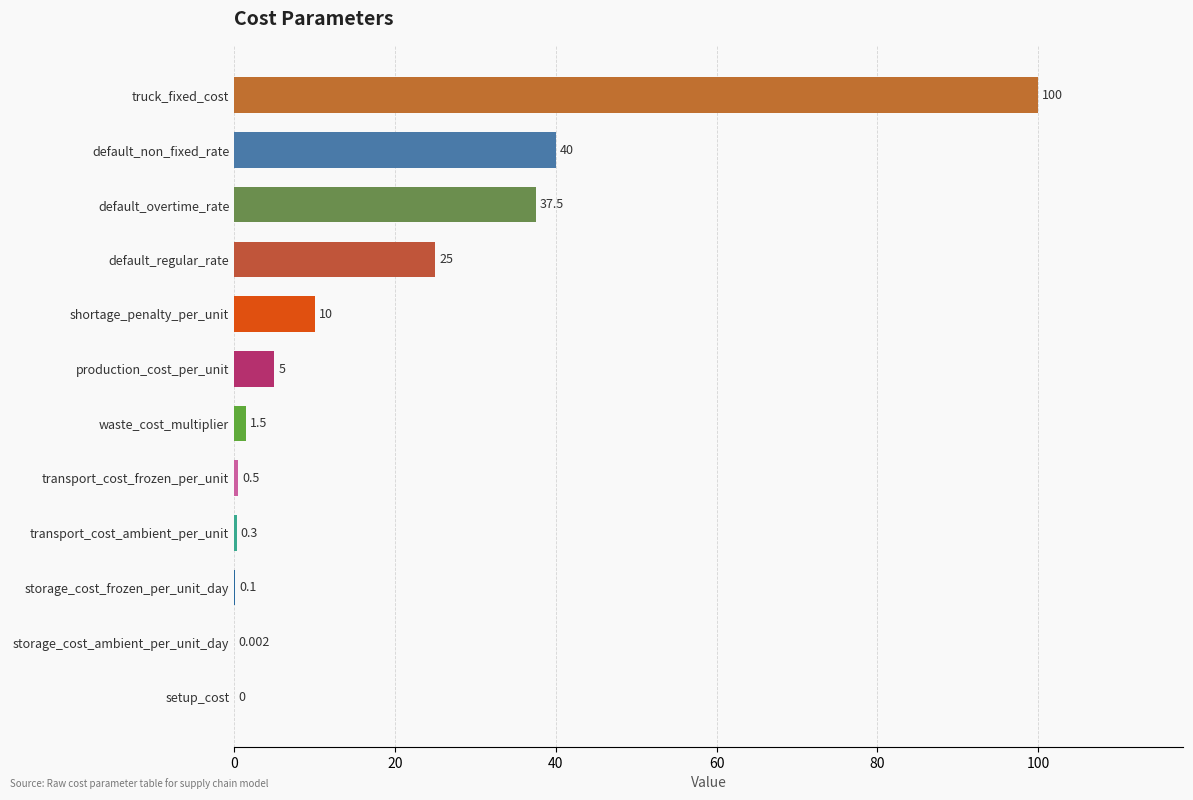

Which has a higher value, transport_cost_ambient_per_unit or default_non_fixed_rate?

default_non_fixed_rate